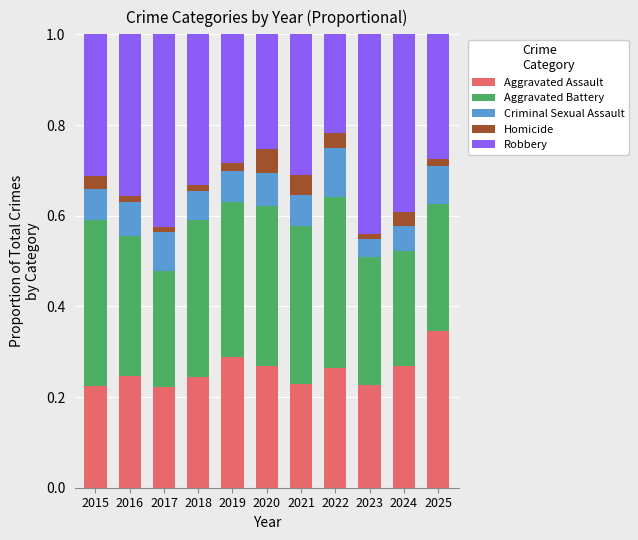

At which label does Aggravated Assault reach its peak?

2025